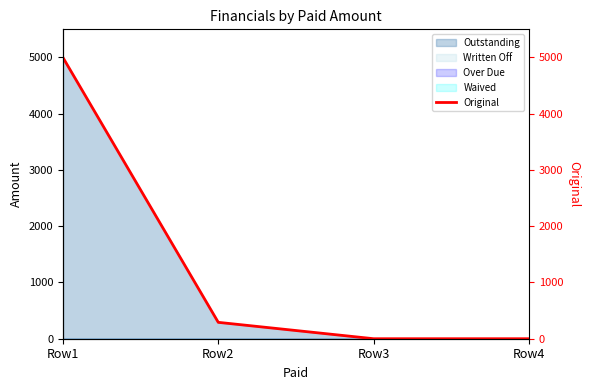

Reading right to left, extract all data points from this chart.

0.0	0.0	291.3	5000.0